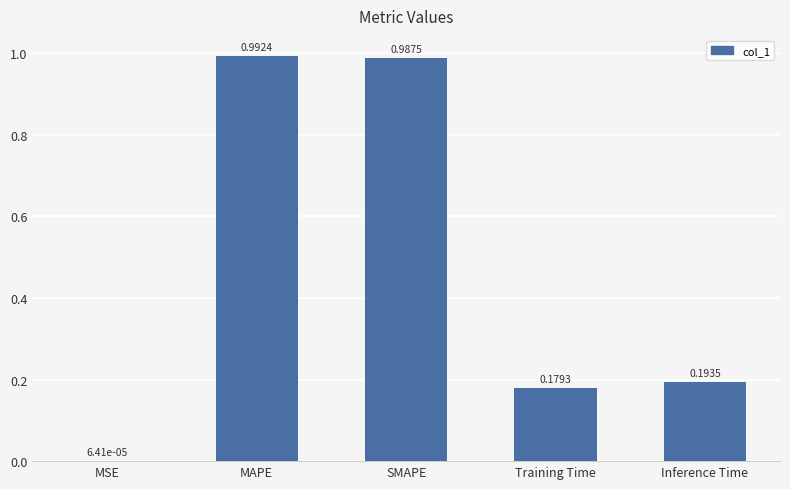

At which label is the value closest to 0?

MSE